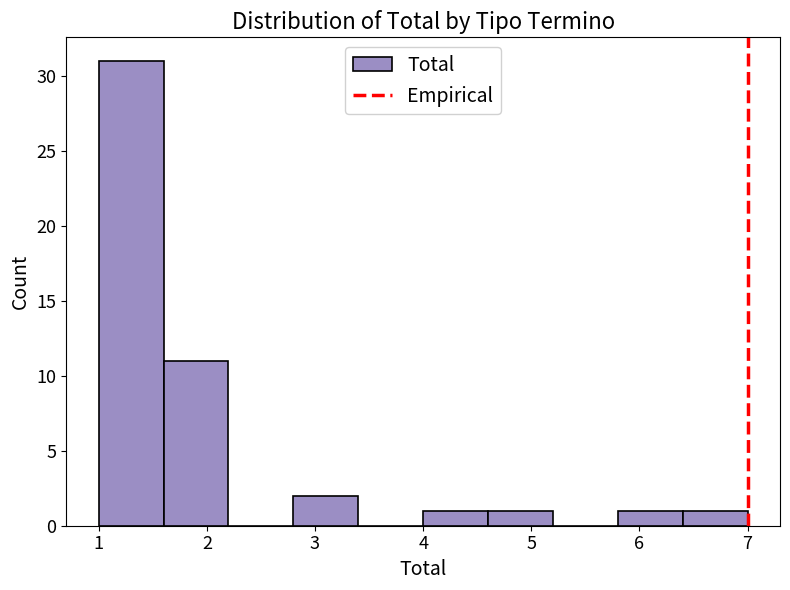

Reading left to right, list every bar in this chart as the range it spans on the x-axis followed by its height. The values are not printed on the chart, so give them approximately, as read against the axis.

1.0 to 1.6: 31
1.6 to 2.2: 11
2.2 to 2.8: 0
2.8 to 3.4: 2
3.4 to 4.0: 0
4.0 to 4.6: 1
4.6 to 5.2: 1
5.2 to 5.8: 0
5.8 to 6.4: 1
6.4 to 7.0: 1